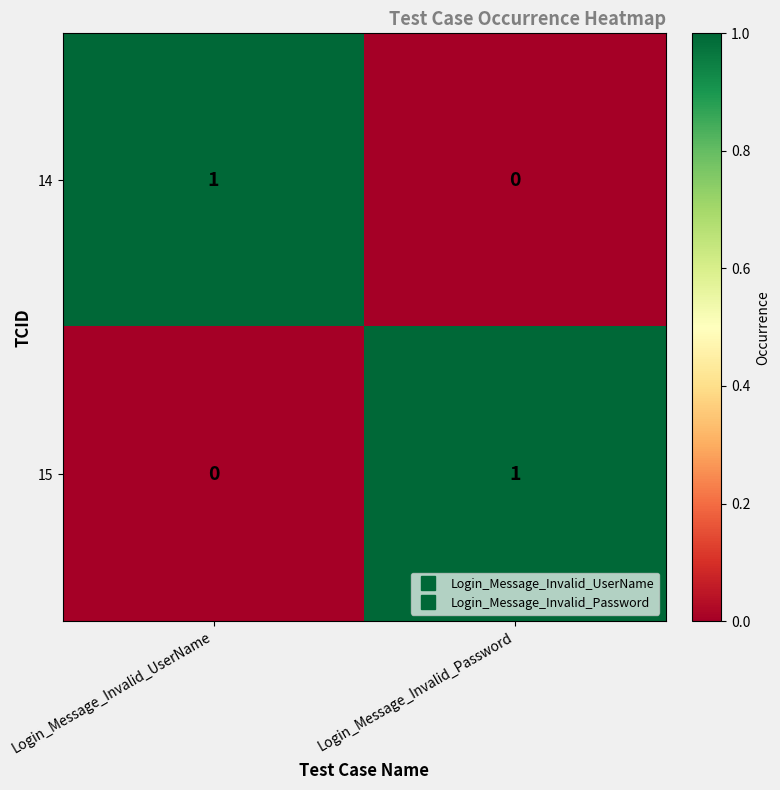

The value of 15 at Login_Message_Invalid_Password is 2. True or false?

False